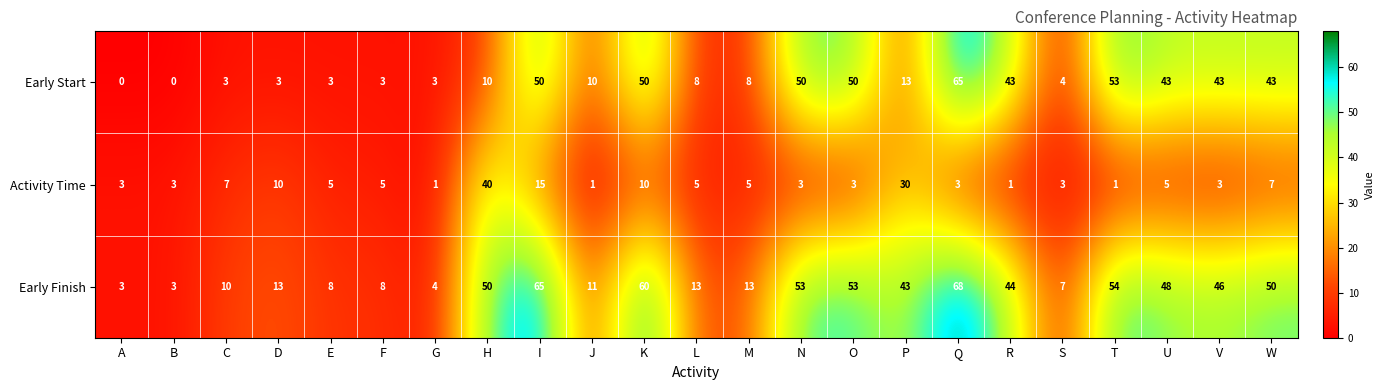

What is the spread (max minus min) of values at N?

50